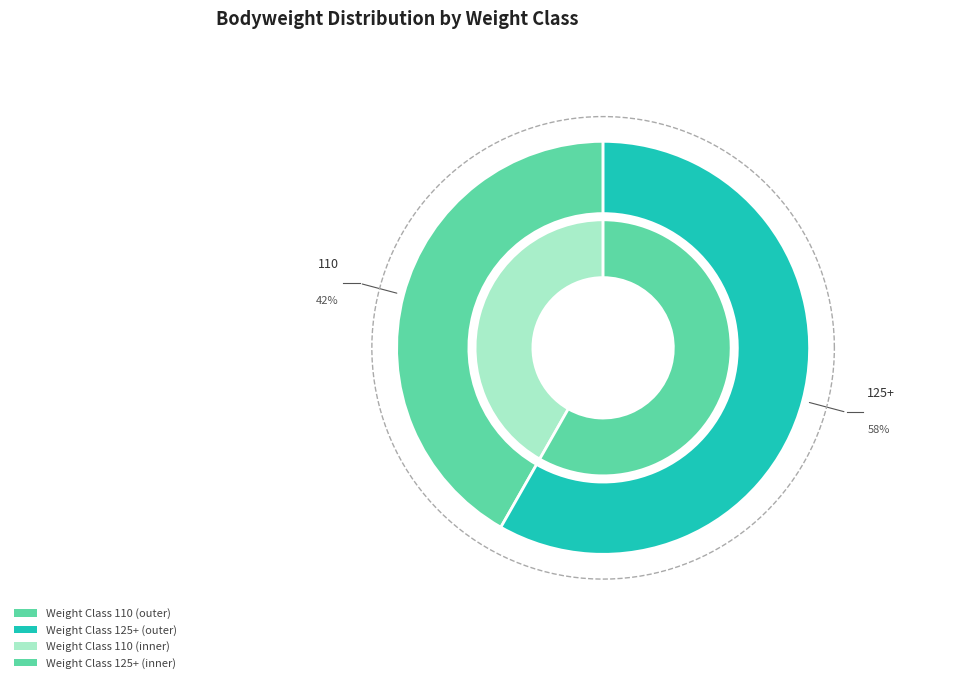

To the nearest percent, what percentage of the pie is 125+?

58%